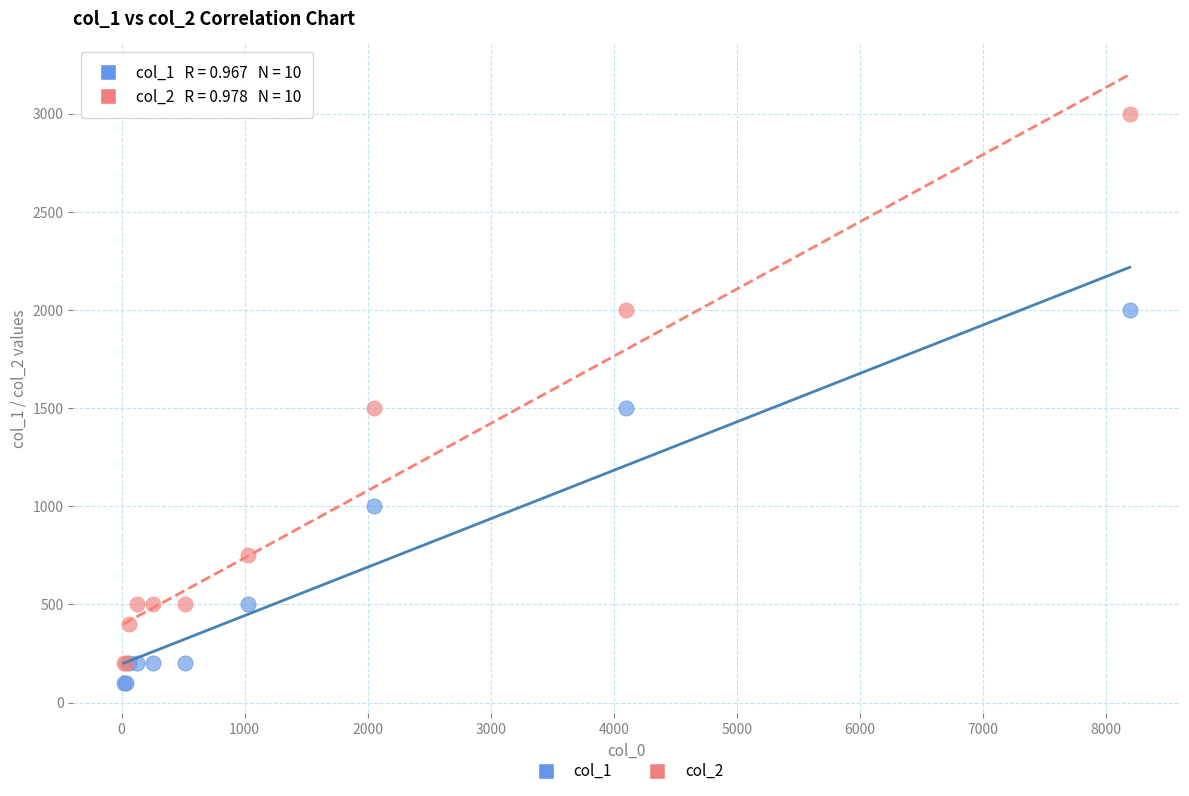

Which series reaches the maximum Y coordinate?

col_2